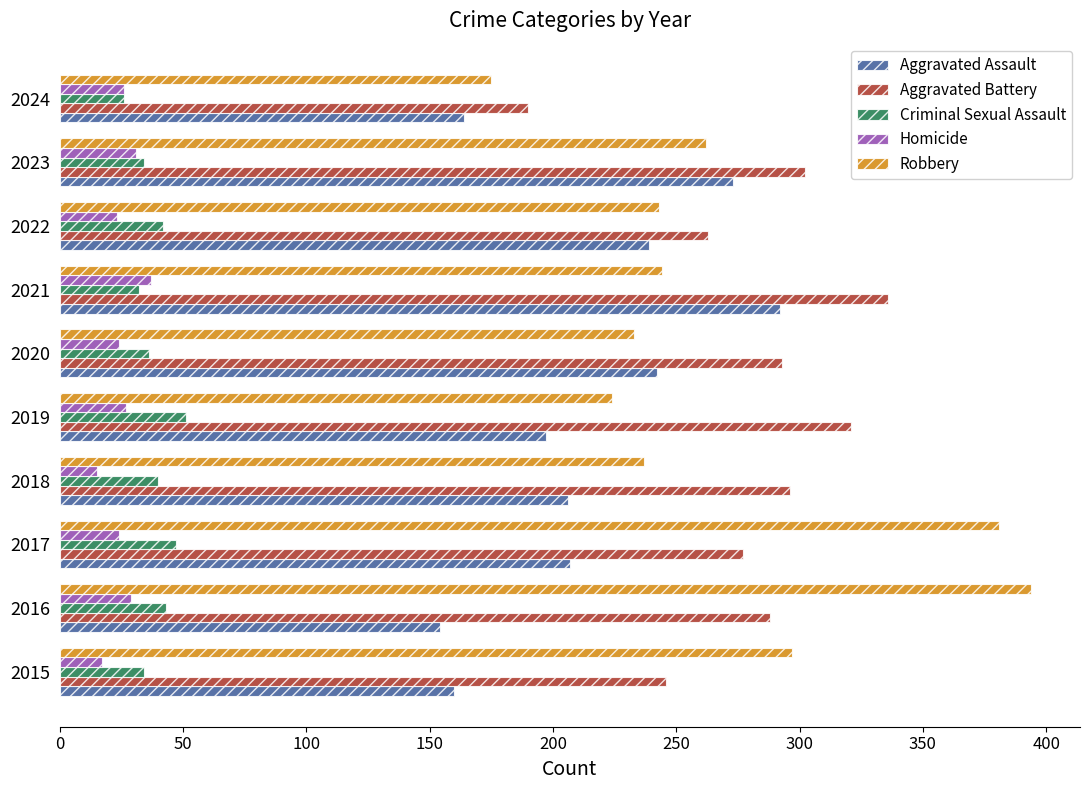

Which series has the largest total across all categories?

Aggravated Battery